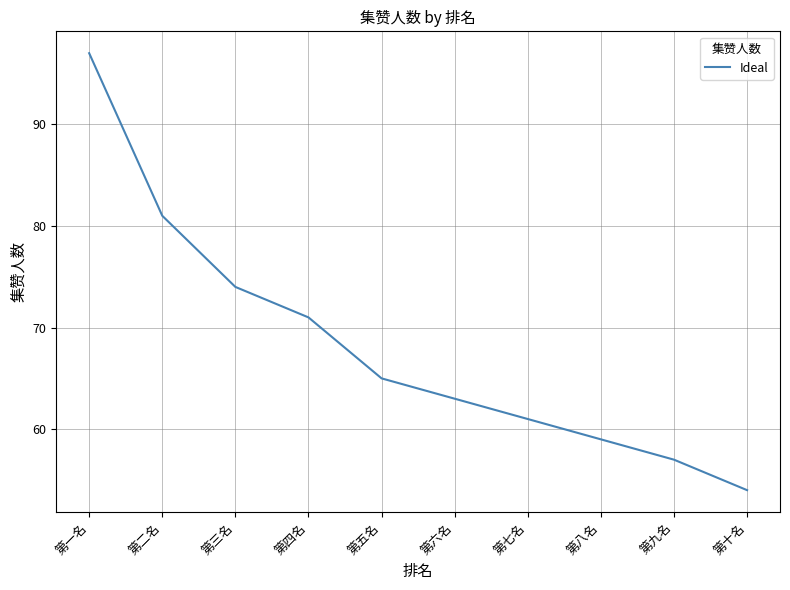

True or false: there are more than 0 points higher than both neighbors.

False